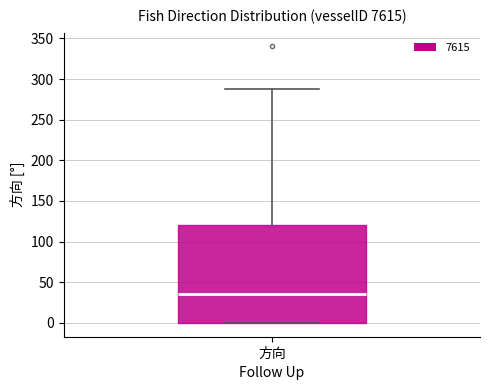

Where is the lower edge of the box for 方向 on the y-axis? The values are not printed on the chart, so give them approximately, as read against the axis.

0